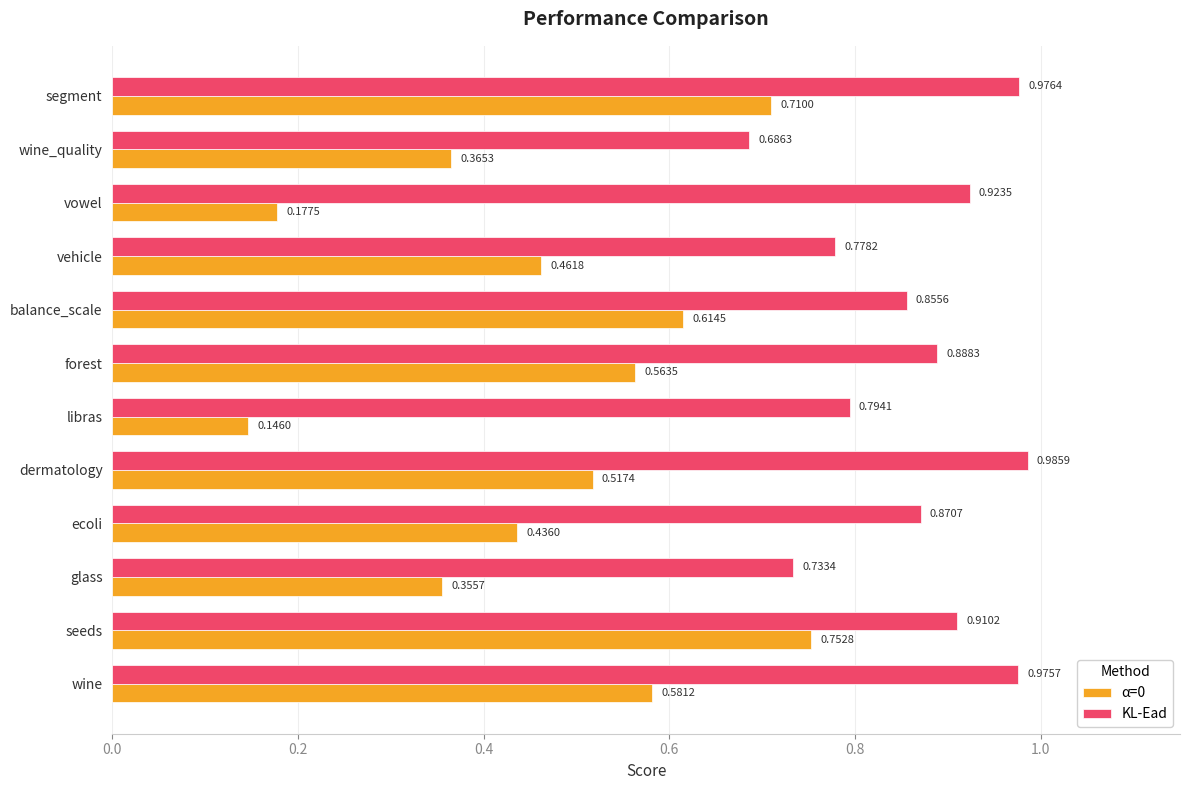

What are all the series names shown in the legend?

α=0, KL-Ead